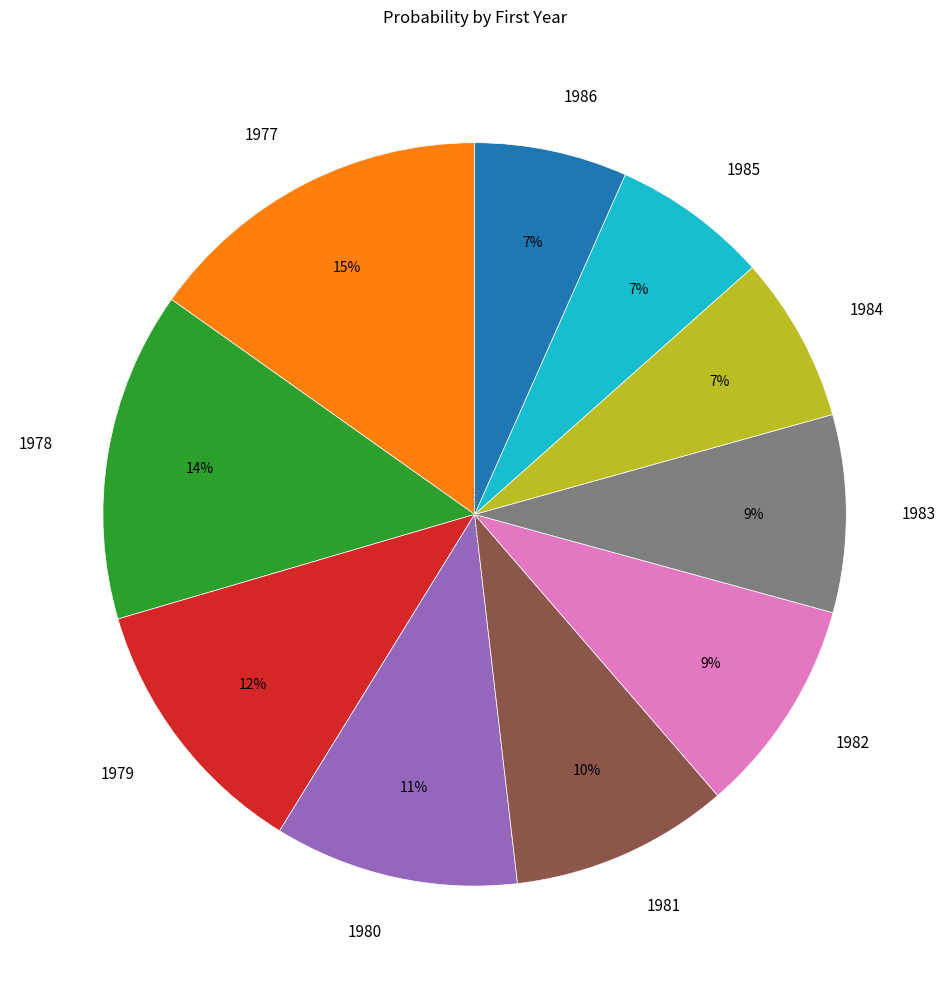

What is the largest slice in the pie chart?

1977